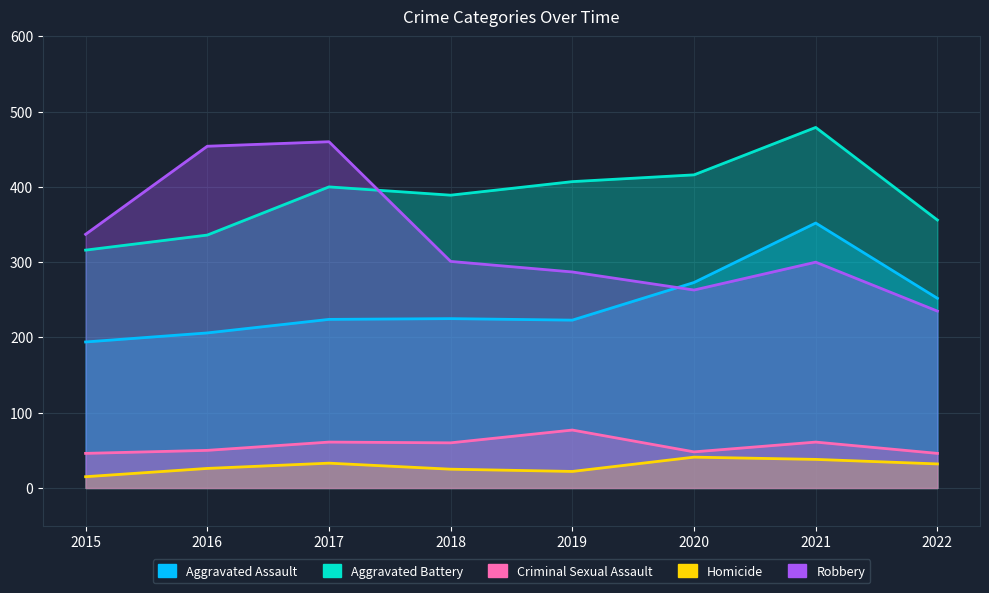

What is the sum of the Aggravated Battery values at 2022 and 2016?

692